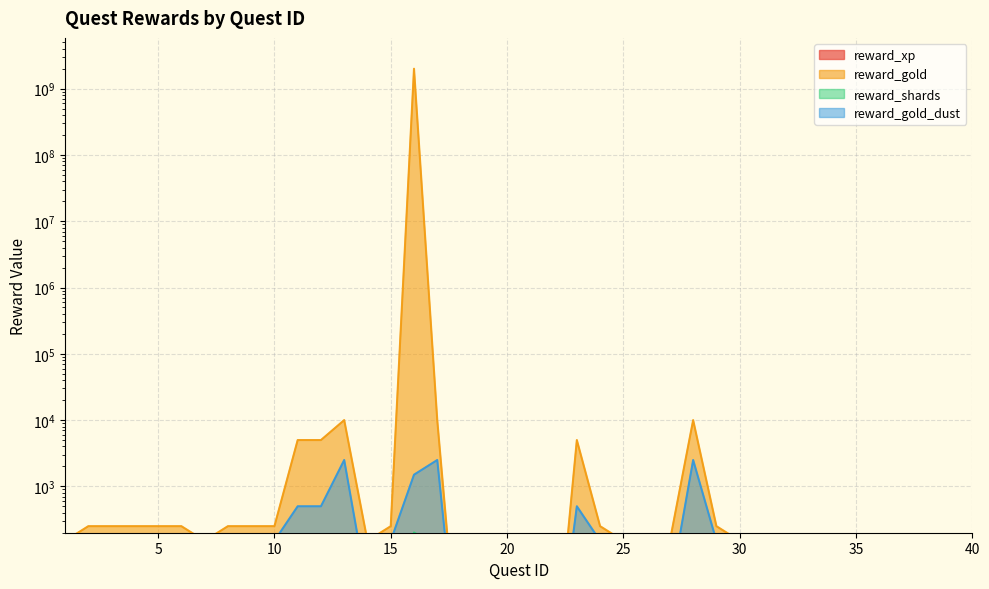

What is the greatest value displayed?

2000000001